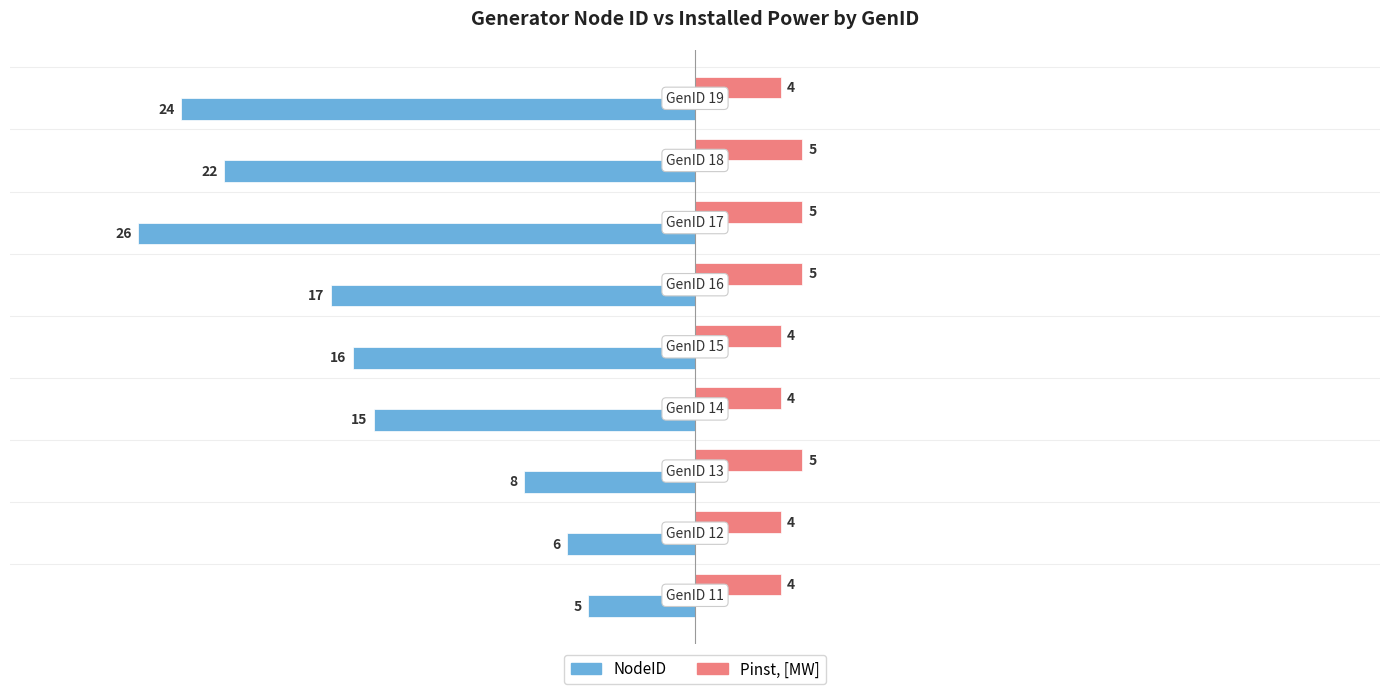

Which series has the widest spread of values?

NodeID